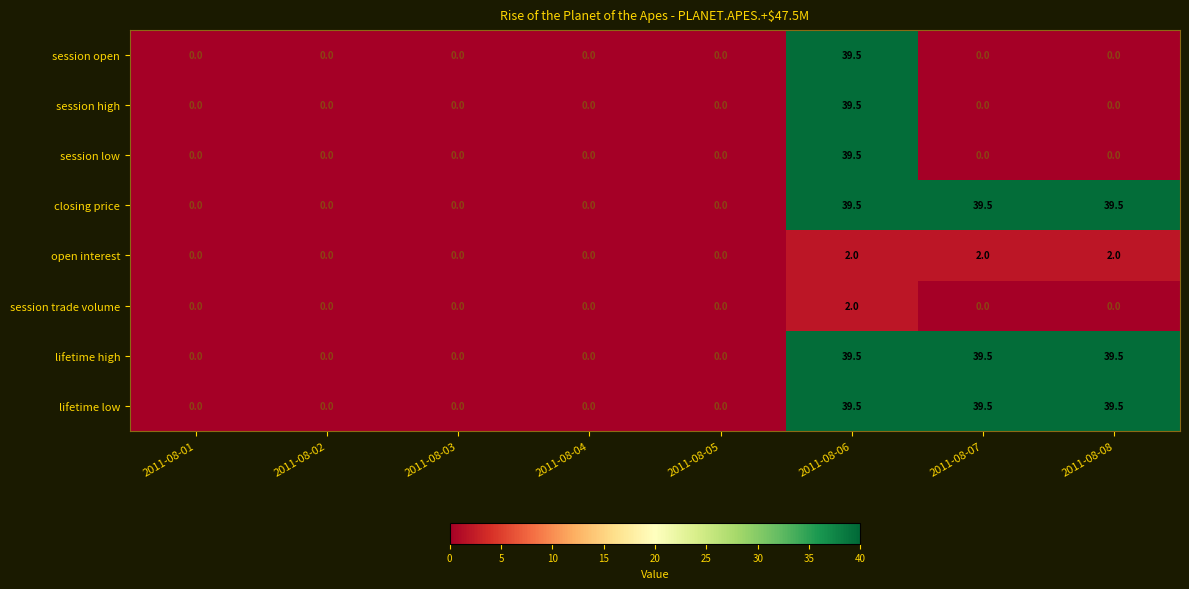

What is the spread (max minus min) of values at 2011-08-08?

39.5